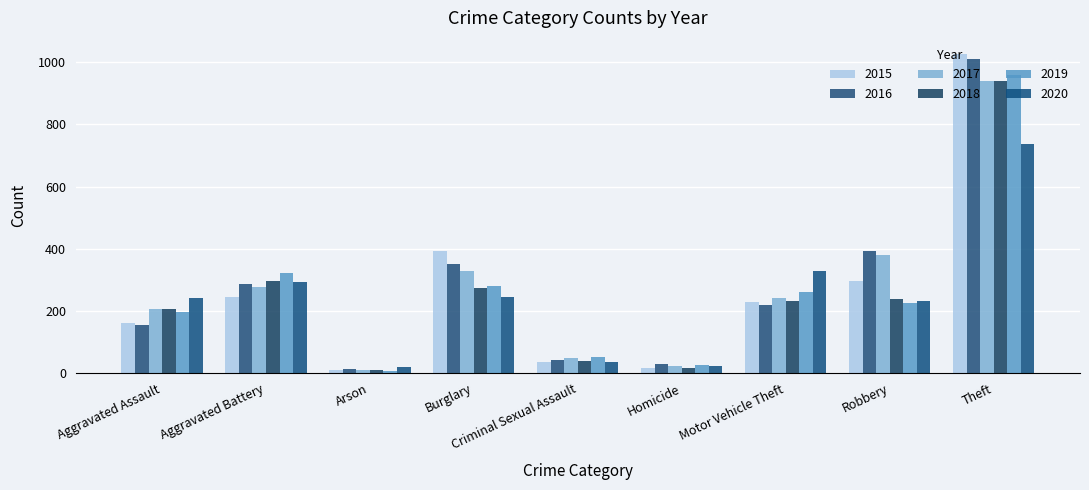

Between Criminal Sexual Assault and Theft, which series saw the biggest shift?

2015